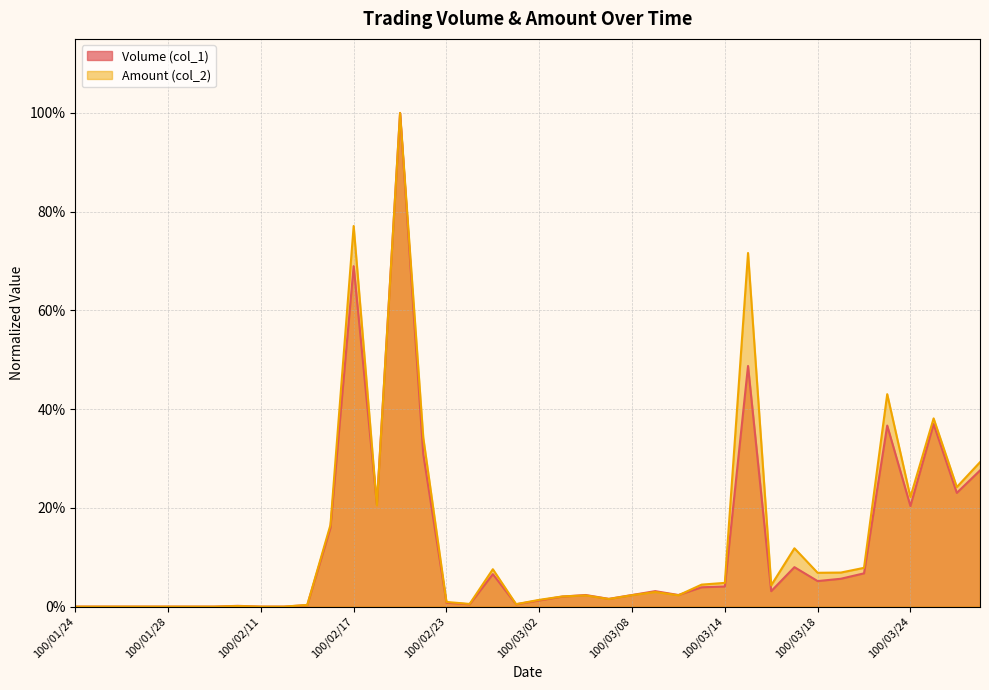

List the series in order of their overall mean, lowest first.

Volume (col_1), Amount (col_2)